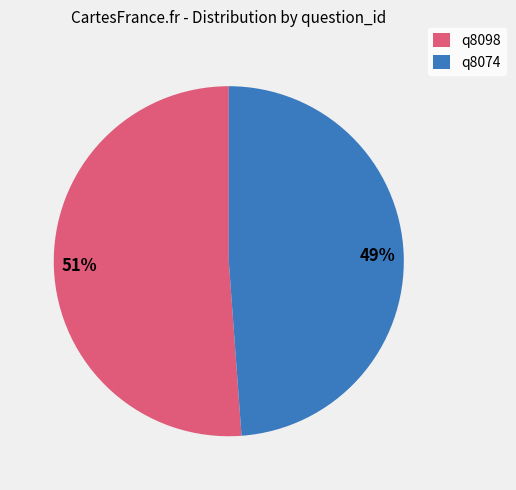

What percentage is the q8074 slice, to the nearest percent?

49%